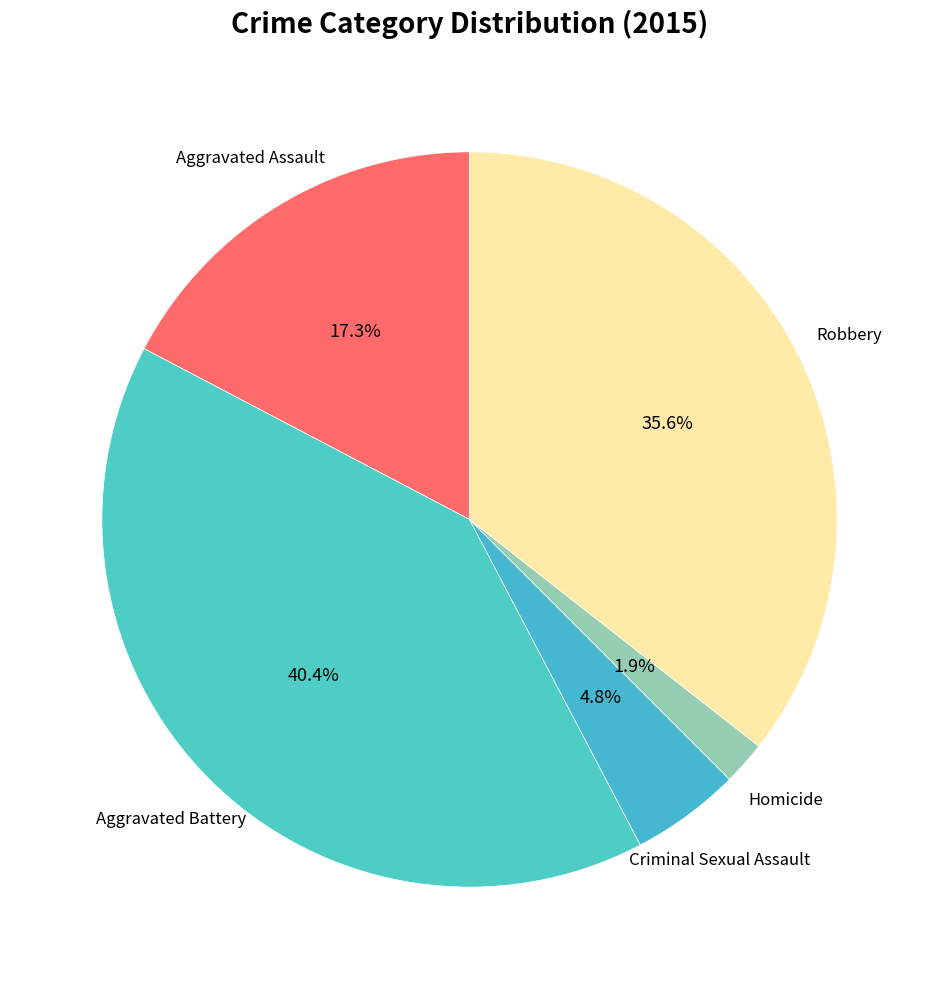

Which category has the biggest portion of the pie?

Aggravated Battery